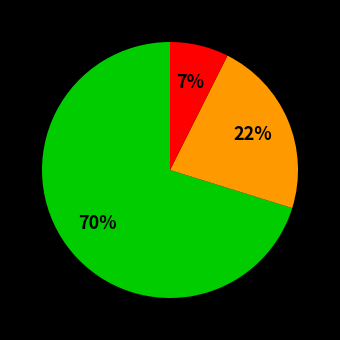

To the nearest percent, what is the average slice percentage?

33%